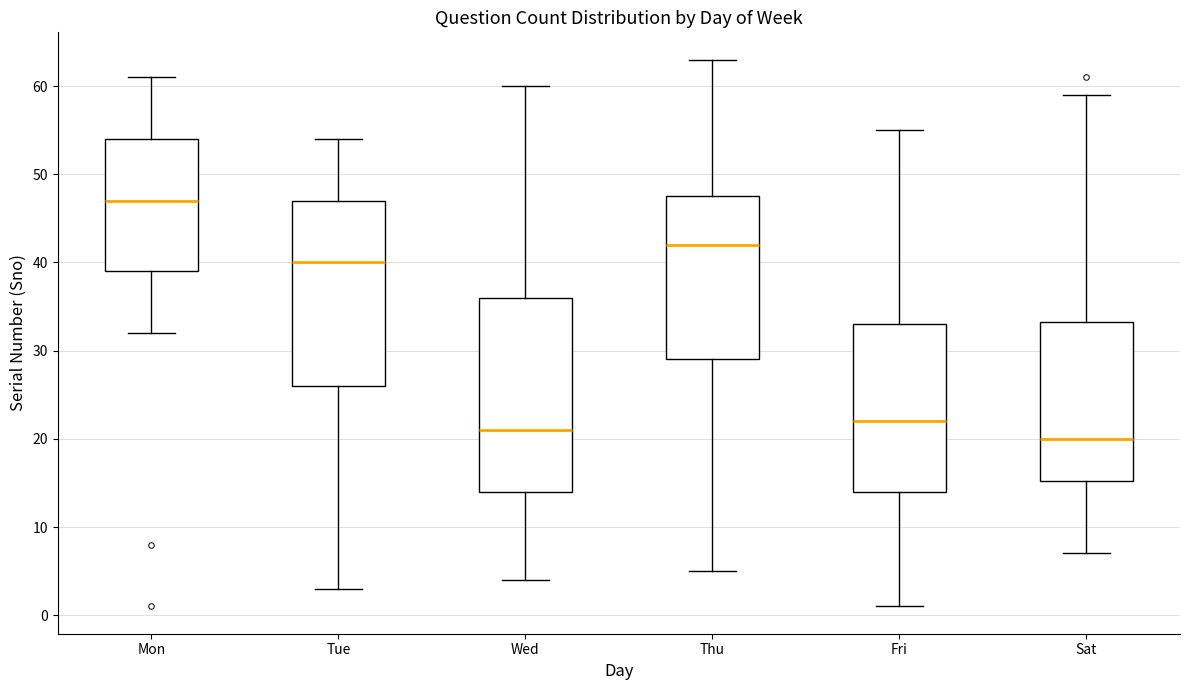

Reading left to right, read every box against the y-axis: the position of its median line, the range the box covers, and the ends of its whiskers. The values are not printed on the chart, so give them approximately, as read against the axis.

Mon: median 47, box 39 to 54, whiskers 32 to 61
Tue: median 40, box 26 to 47, whiskers 3 to 54
Wed: median 21, box 14 to 36, whiskers 4 to 60
Thu: median 42, box 29 to 48, whiskers 5 to 63
Fri: median 22, box 14 to 33, whiskers 1 to 55
Sat: median 20, box 15 to 33, whiskers 7 to 59